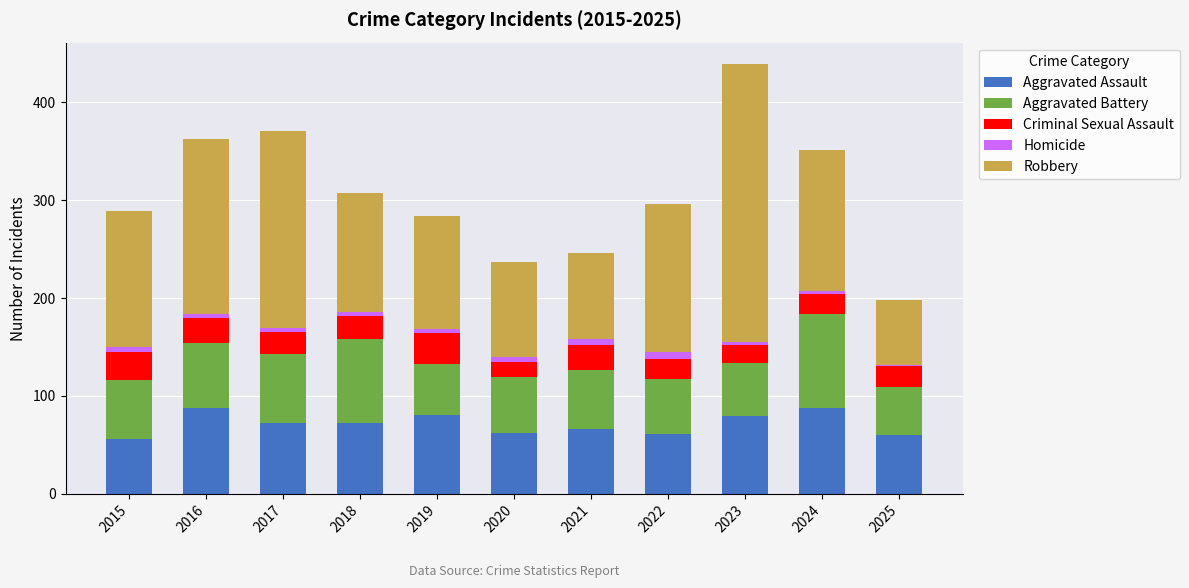

What is the sum of all Aggravated Assault values?

784